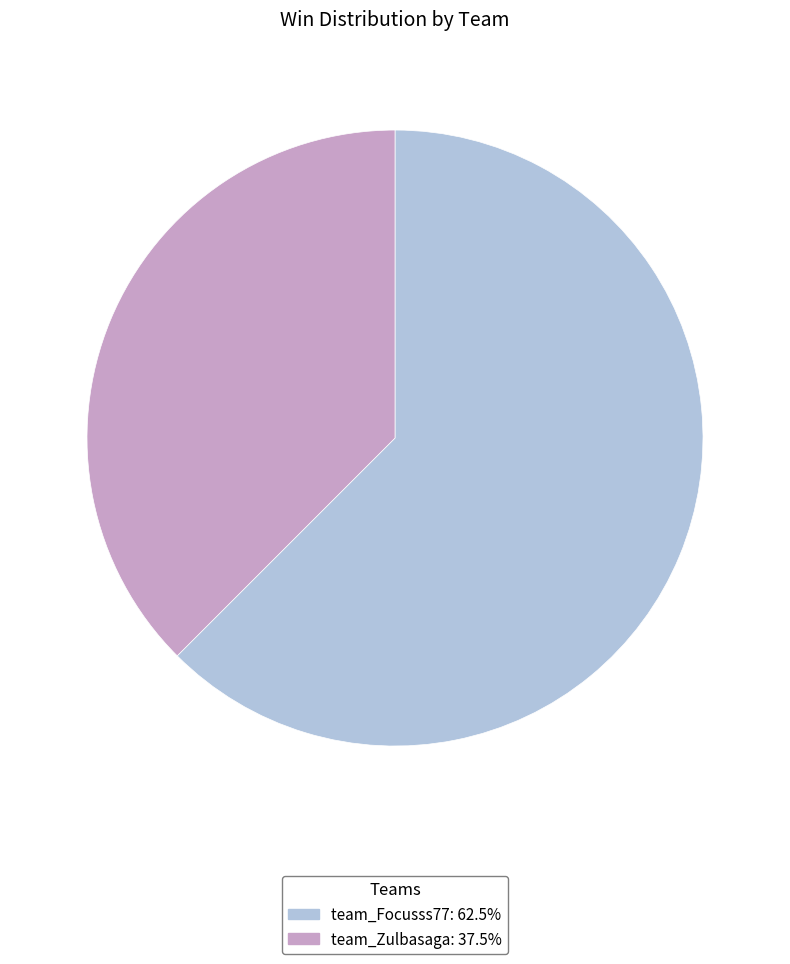

How many segments does this pie chart have?

2